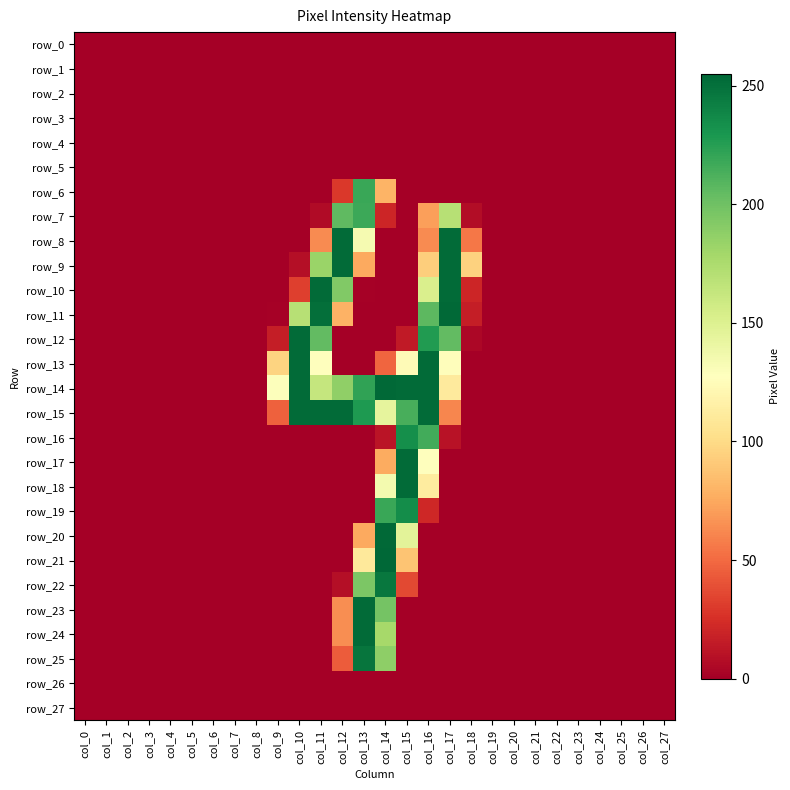

The value of row_14 at col_14 is 369. True or false?

False